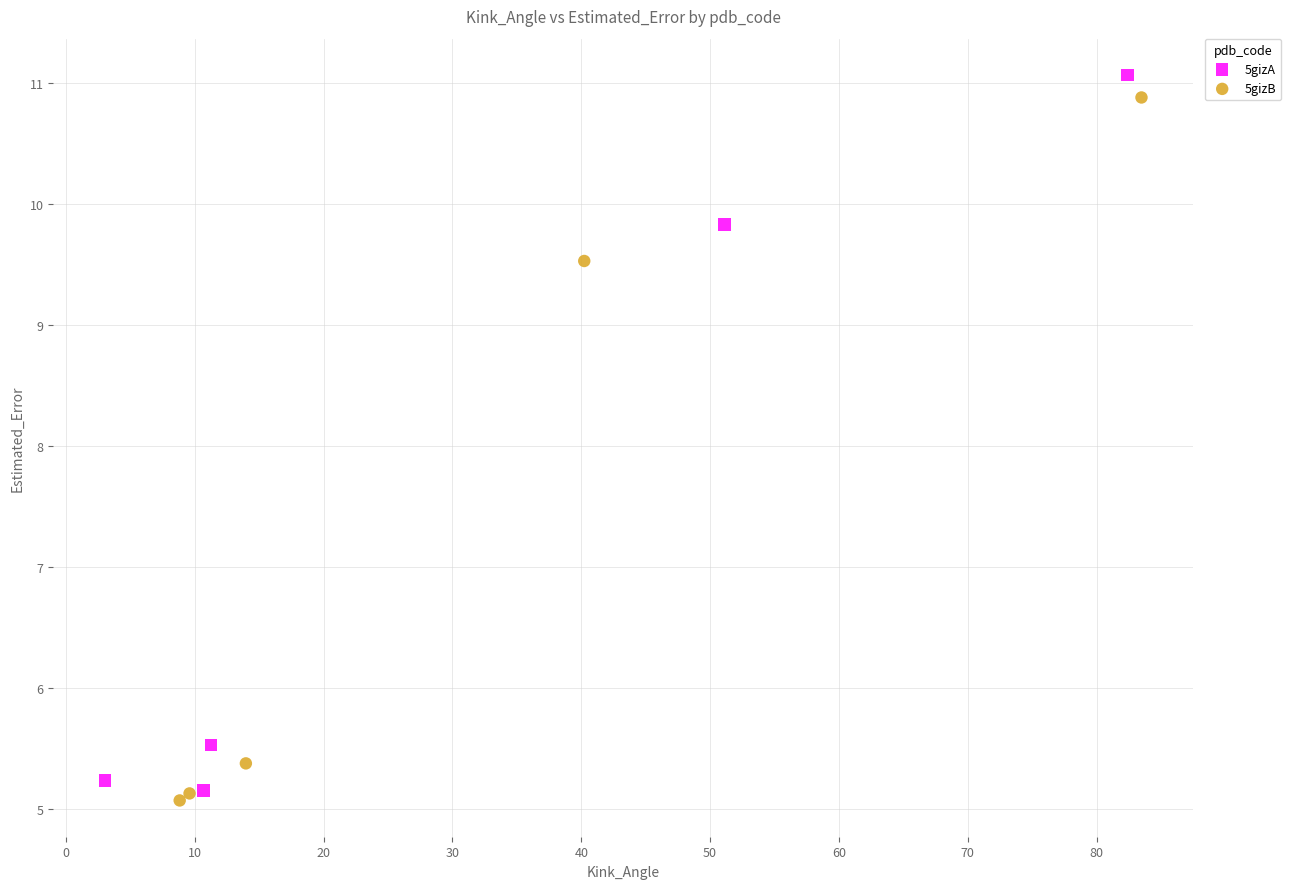

Which series has the largest Y range (max minus min)?

5gizA